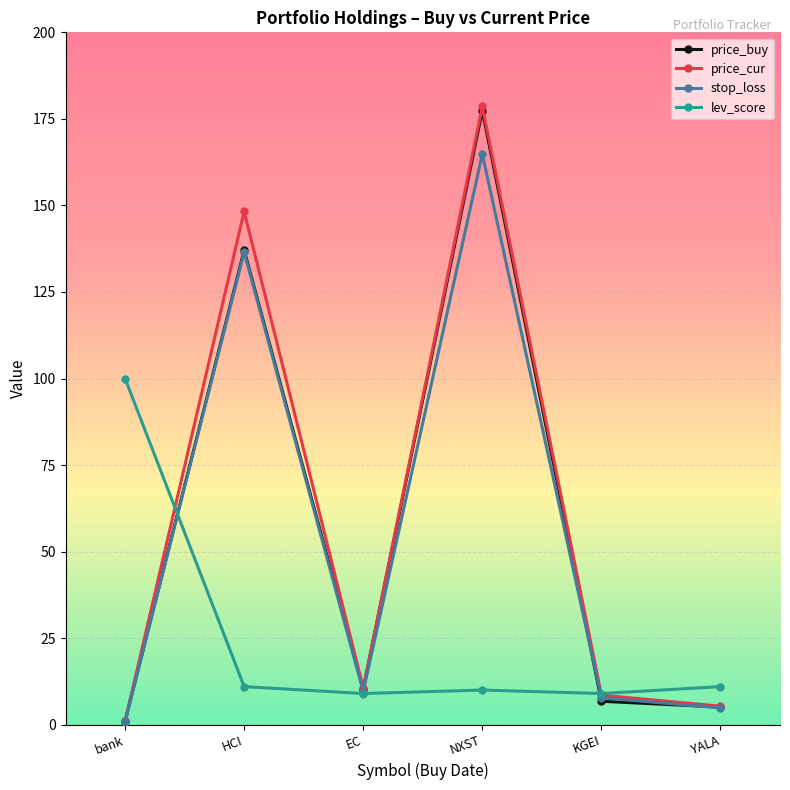

What value does the lev_score series have at HCI?

11.0